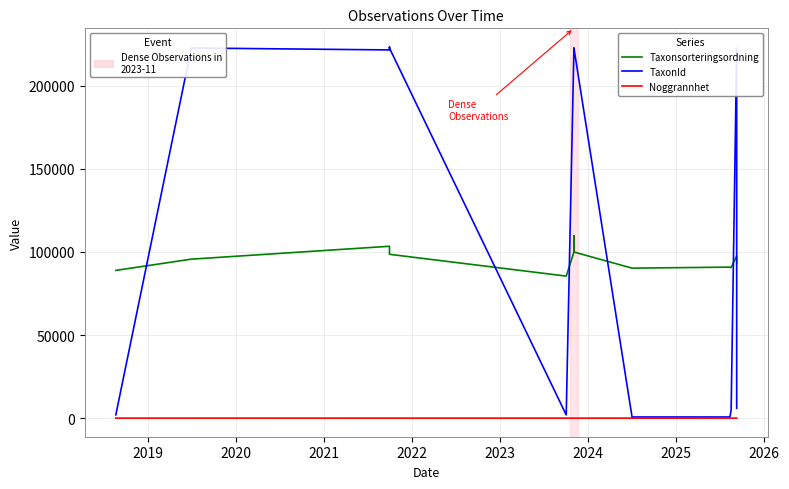

In TaxonId, how many points are lower than both neighbors (excluding endpoints)?

3